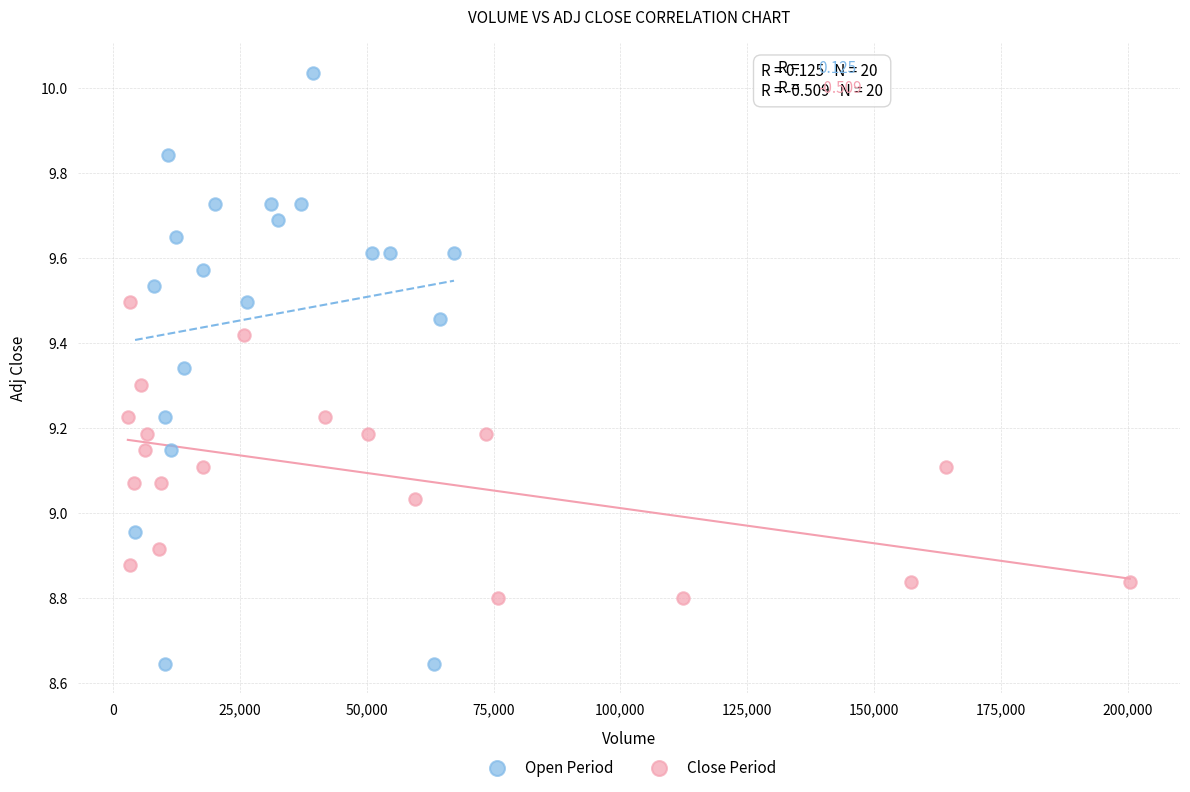

Which series reaches the minimum Y coordinate?

Open Period